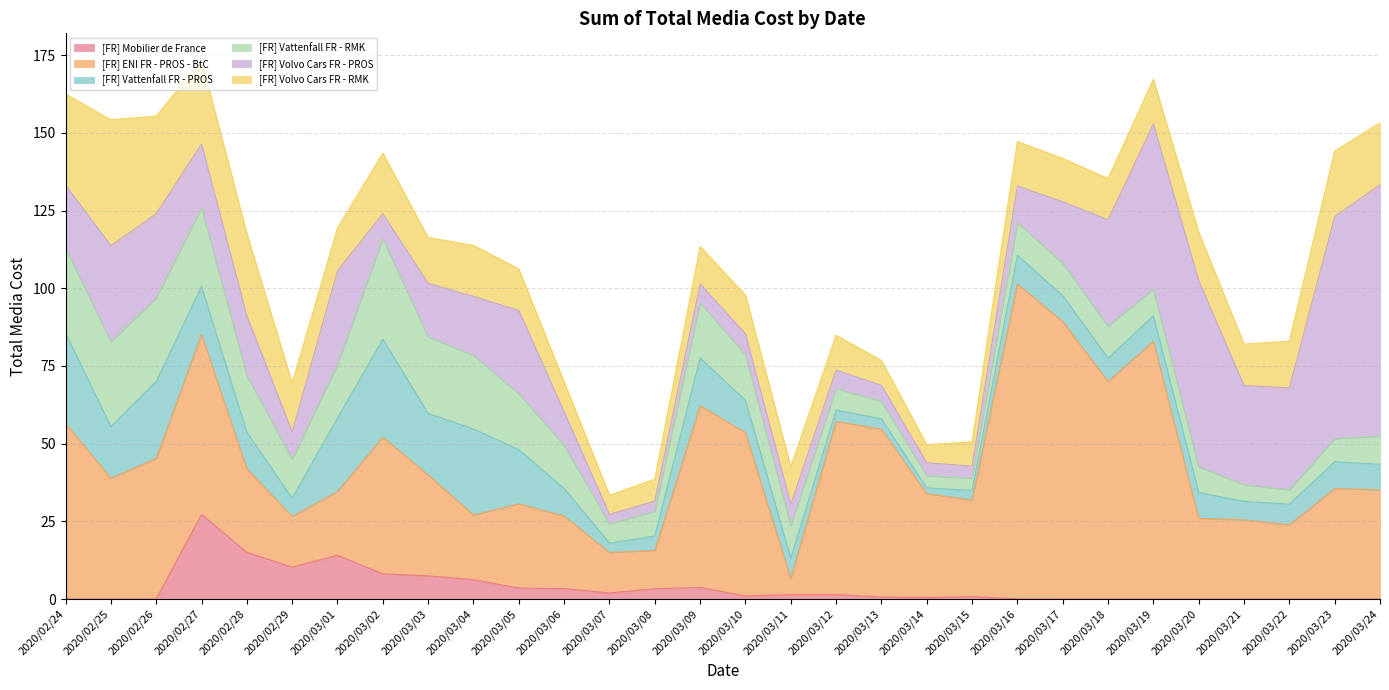

At which category does [FR] Vattenfall FR - RMK reach its first local peak?

2020/03/02